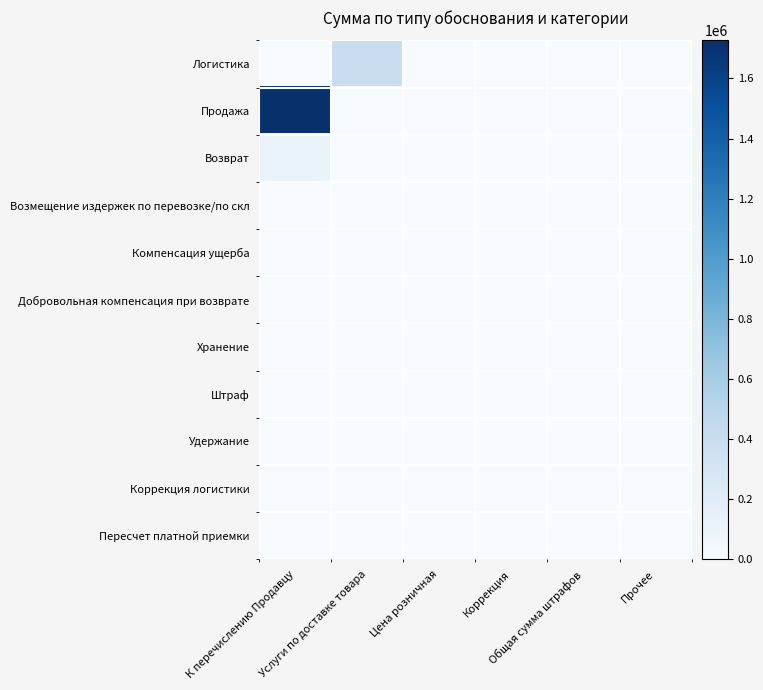

Which series has the widest spread of values?

Продажа